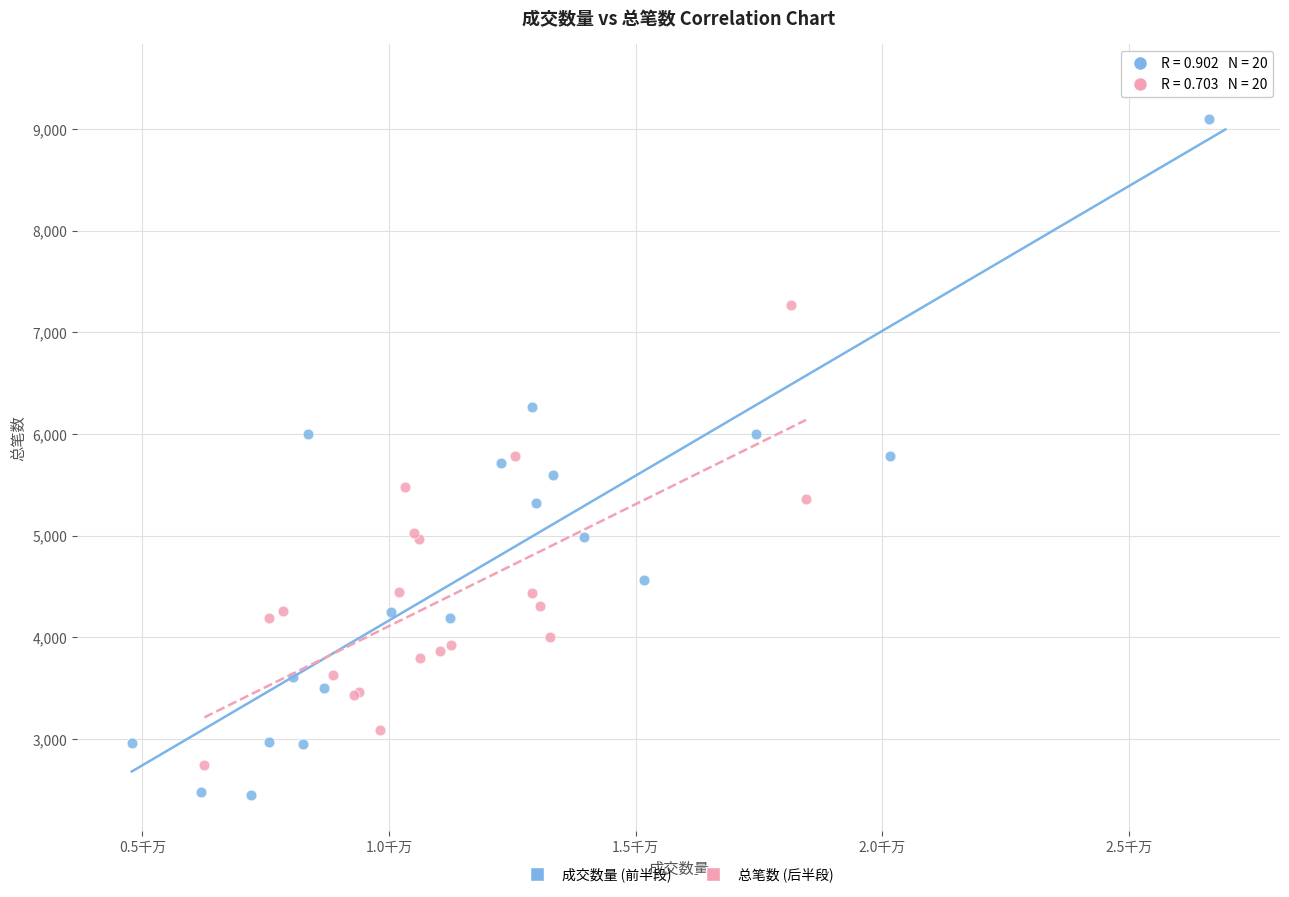

What are all the series names shown in the legend?

成交数量 (前半段), 总笔数 (后半段)